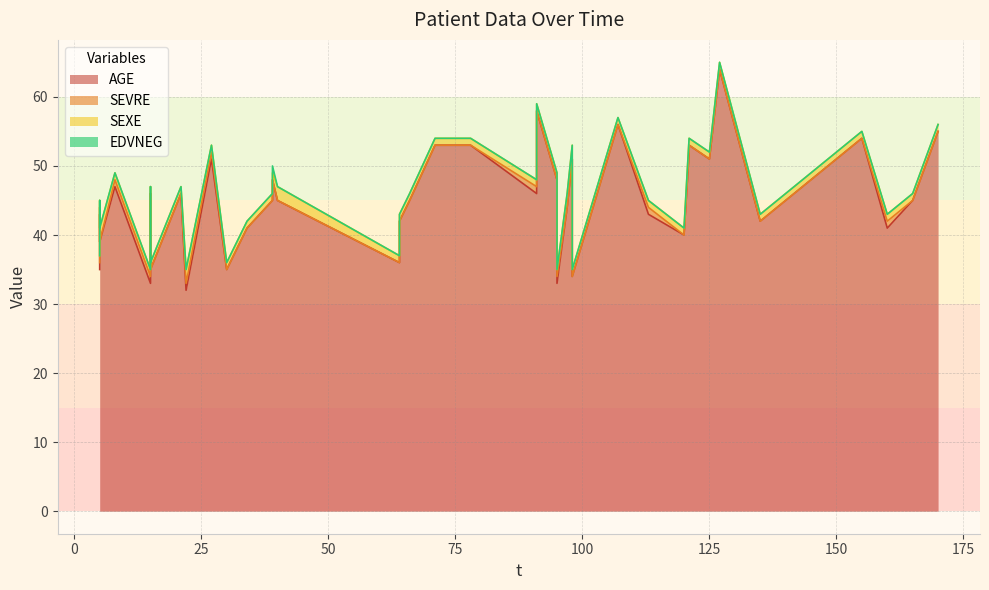

What are all the series names shown in the legend?

AGE, SEVRE, SEXE, EDVNEG